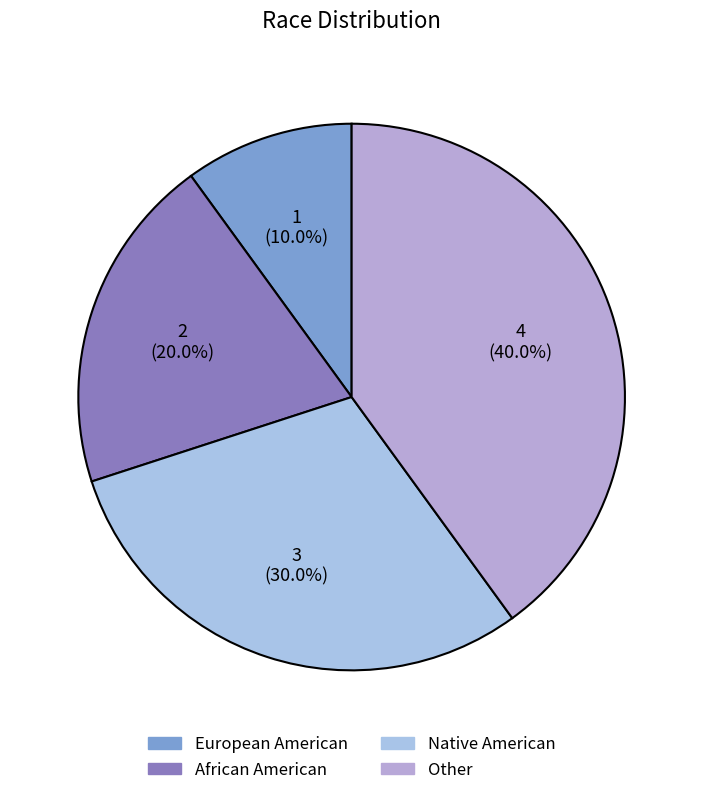

The European American slice represents 10% of the pie. True or false?

True